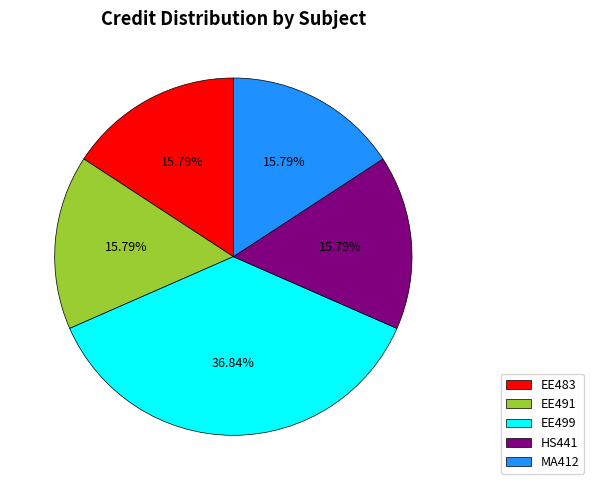

To the nearest percent, what is the average slice percentage?

20%